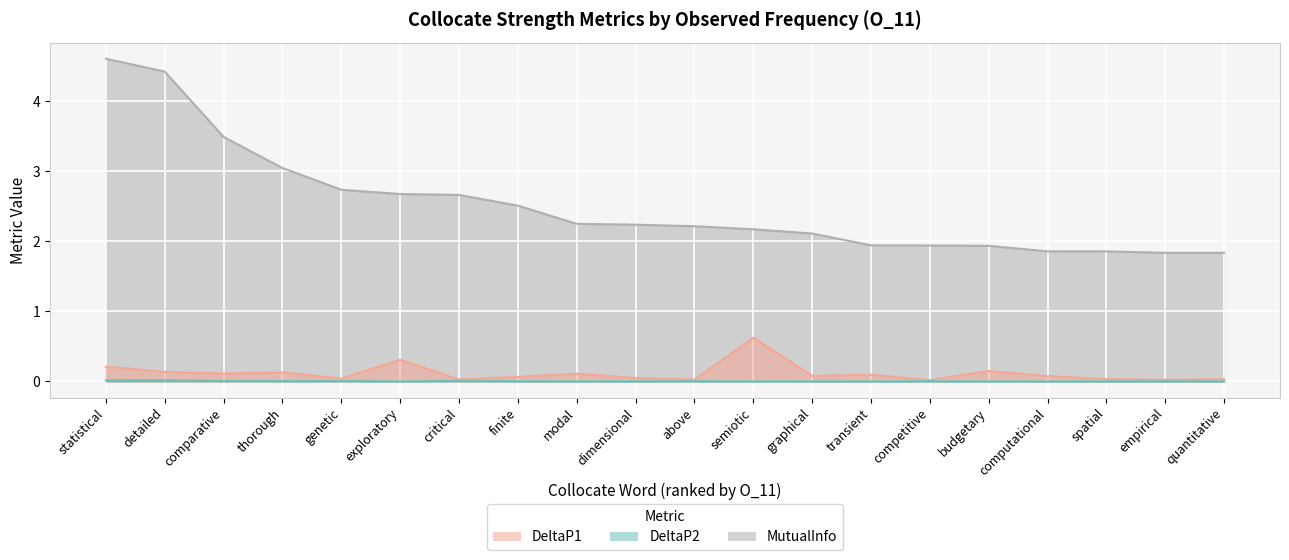

Reading left to right, transcribe all the data shown in this chart.

DeltaP2: 0.0	0.0	0.0	0.0	0.0	0.0	0.0	0.0	0.0	0.0	0.0	0.0	0.0	0.0	0.0	0.0	0.0	0.0	0.0	0.0
DeltaP1: 0.2	0.1	0.1	0.1	0.0	0.3	0.0	0.1	0.1	0.0	0.0	0.6	0.1	0.1	0.0	0.1	0.1	0.0	0.0	0.0
MutualInfo: 4.6	4.4	3.5	3.0	2.7	2.7	2.7	2.5	2.2	2.2	2.2	2.2	2.1	1.9	1.9	1.9	1.9	1.9	1.8	1.8